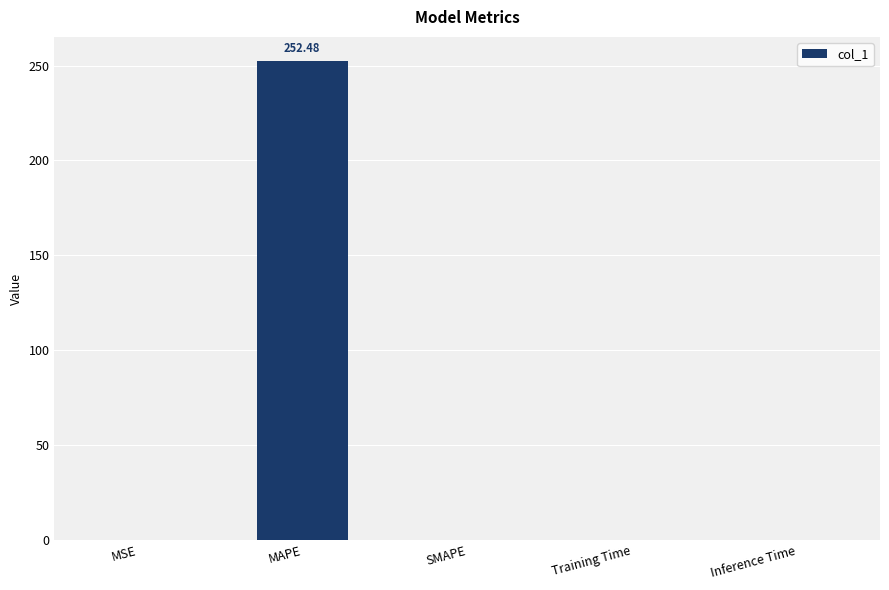

Are the bars horizontal?

No